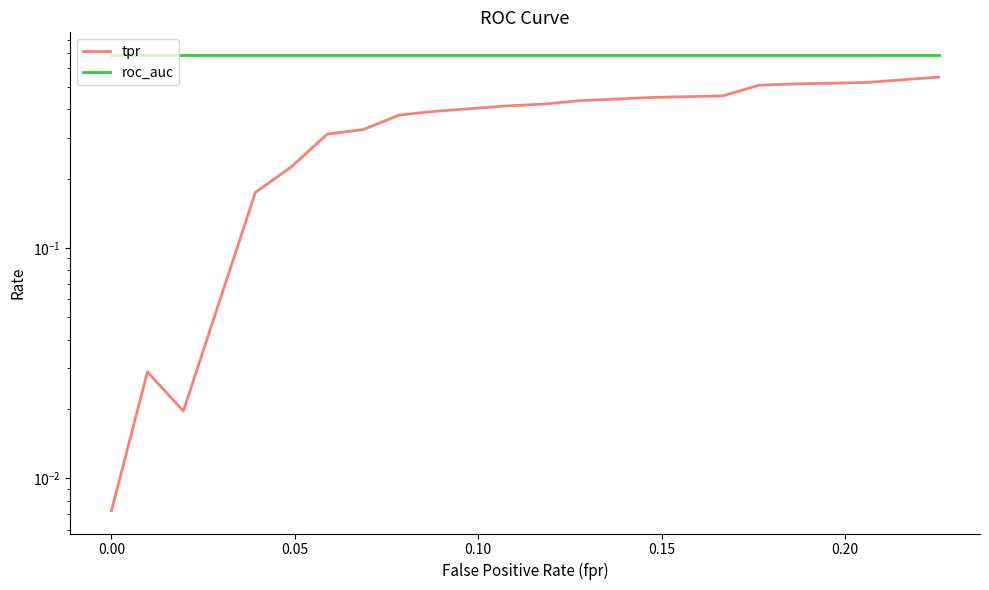

True or false: roc_auc has a value of 0.3 at 0.00.

False